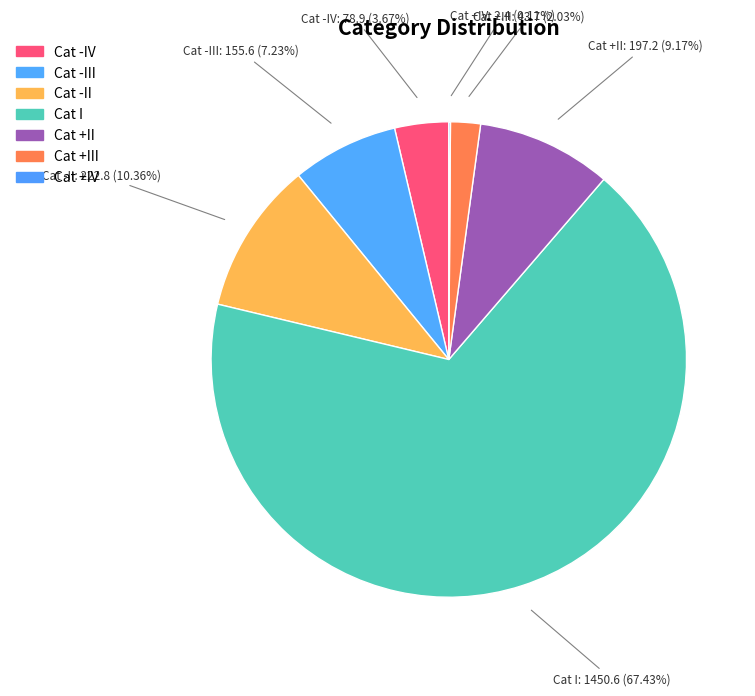

What portion of the pie excludes Cat I?

32.6%